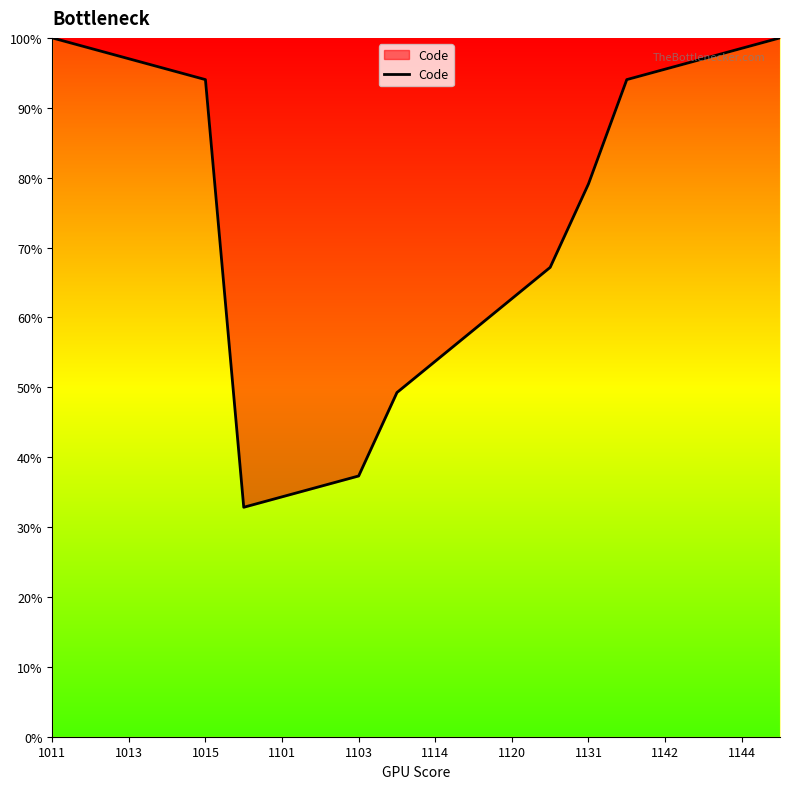

What is the difference between the maximum and minimum values?

67.2